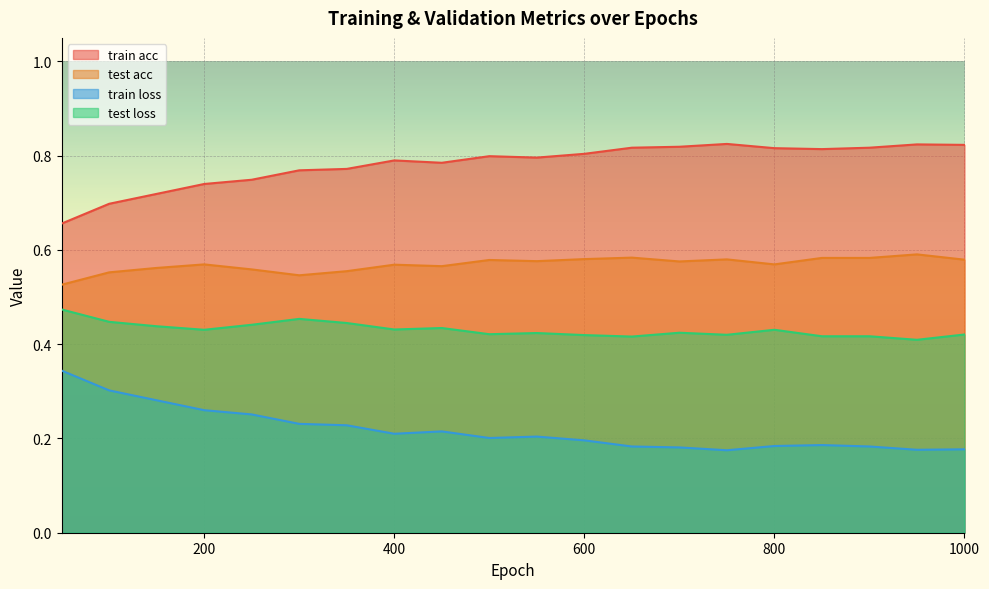

Reading left to right, transcribe all the data shown in this chart.

train acc: 0.7	0.7	0.7	0.7	0.7	0.8	0.8	0.8	0.8	0.8	0.8	0.8	0.8	0.8	0.8	0.8	0.8	0.8	0.8	0.8
test acc: 0.5	0.6	0.6	0.6	0.6	0.5	0.6	0.6	0.6	0.6	0.6	0.6	0.6	0.6	0.6	0.6	0.6	0.6	0.6	0.6
train loss: 0.3	0.3	0.3	0.3	0.3	0.2	0.2	0.2	0.2	0.2	0.2	0.2	0.2	0.2	0.2	0.2	0.2	0.2	0.2	0.2
test loss: 0.5	0.4	0.4	0.4	0.4	0.5	0.4	0.4	0.4	0.4	0.4	0.4	0.4	0.4	0.4	0.4	0.4	0.4	0.4	0.4